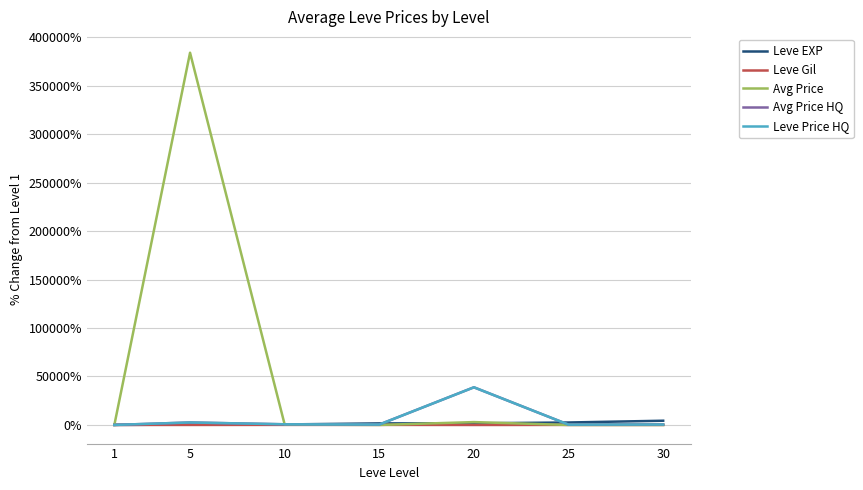

Which has a higher value, 5 or 25?

25